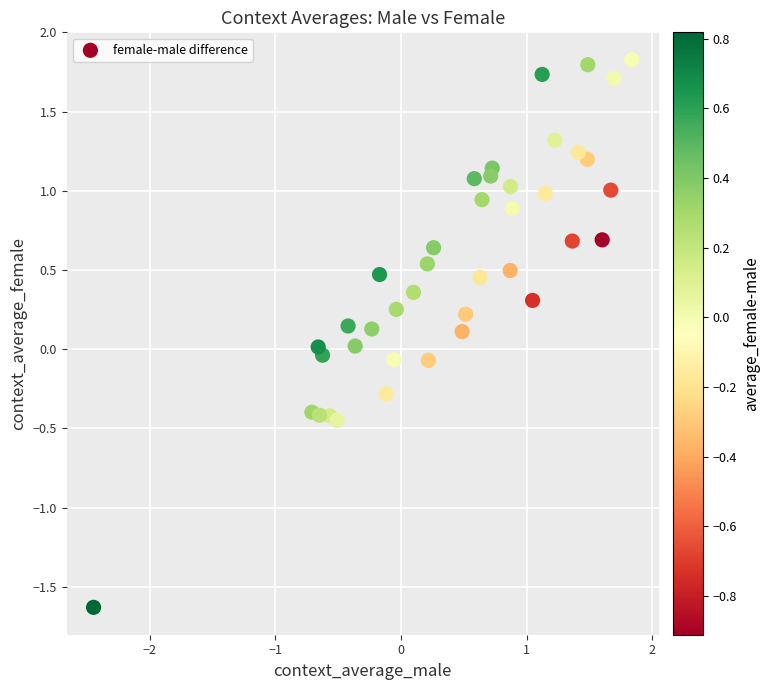

What is the range of X values (max minus min)?

4.3